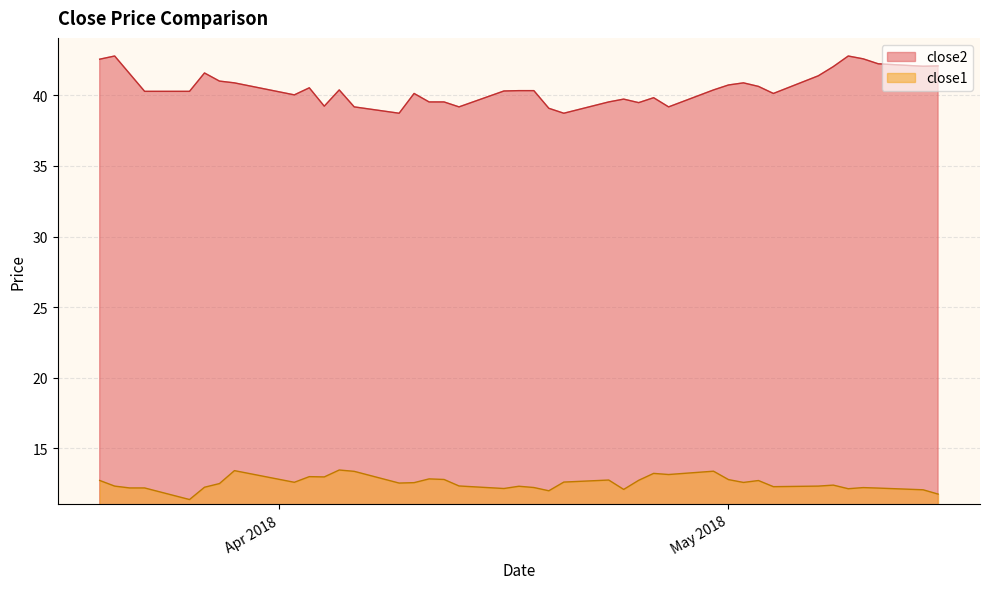

Rank the series by their average value, from highest to lowest.

close2, close1